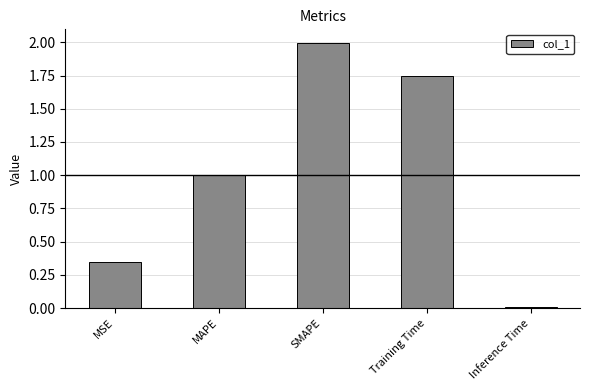

Read the value at SMAPE.

2.0